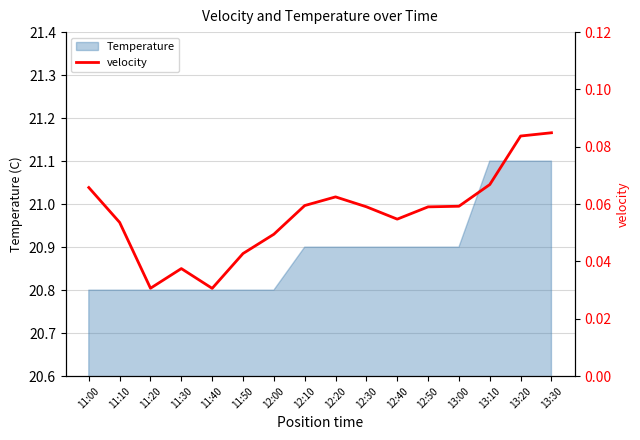

What is the difference between the second highest and minimum values?

0.1